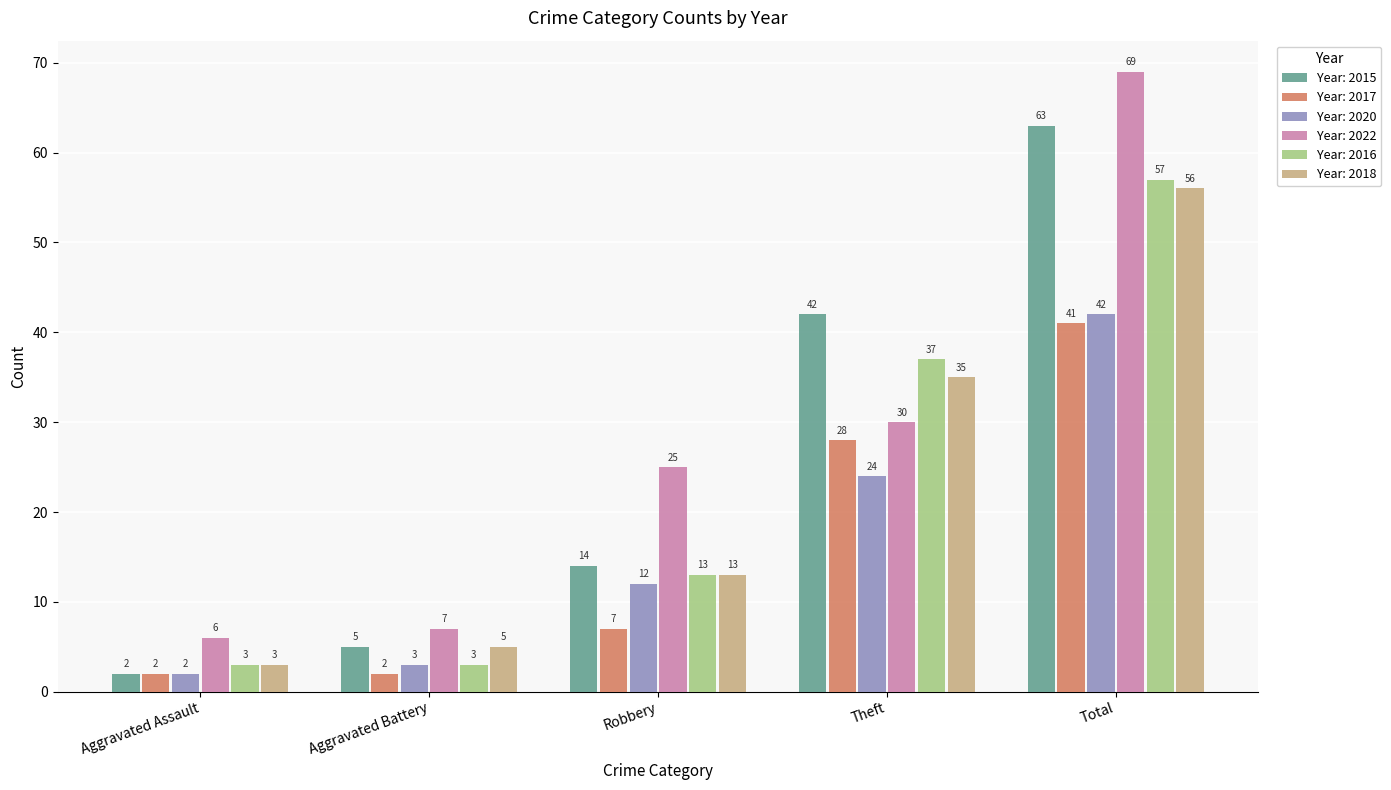

What is the average value of the Year: 2018 series?

22